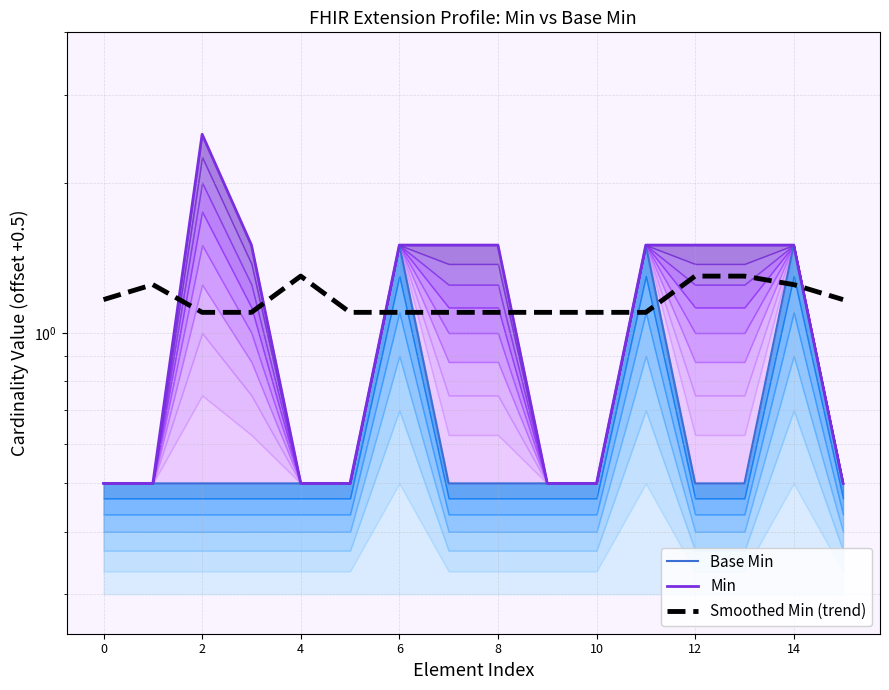

True or false: Smoothed Min (trend) has a value of 0.5 at 13.

False